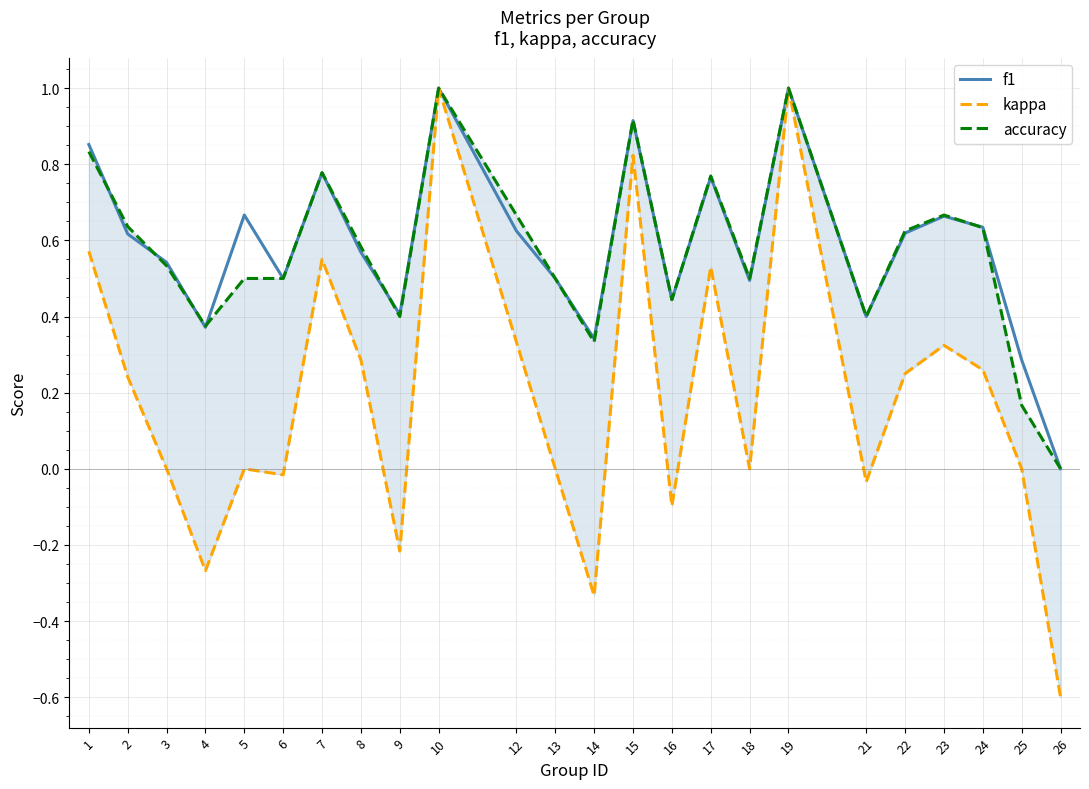

What is the greatest value displayed?

1.0